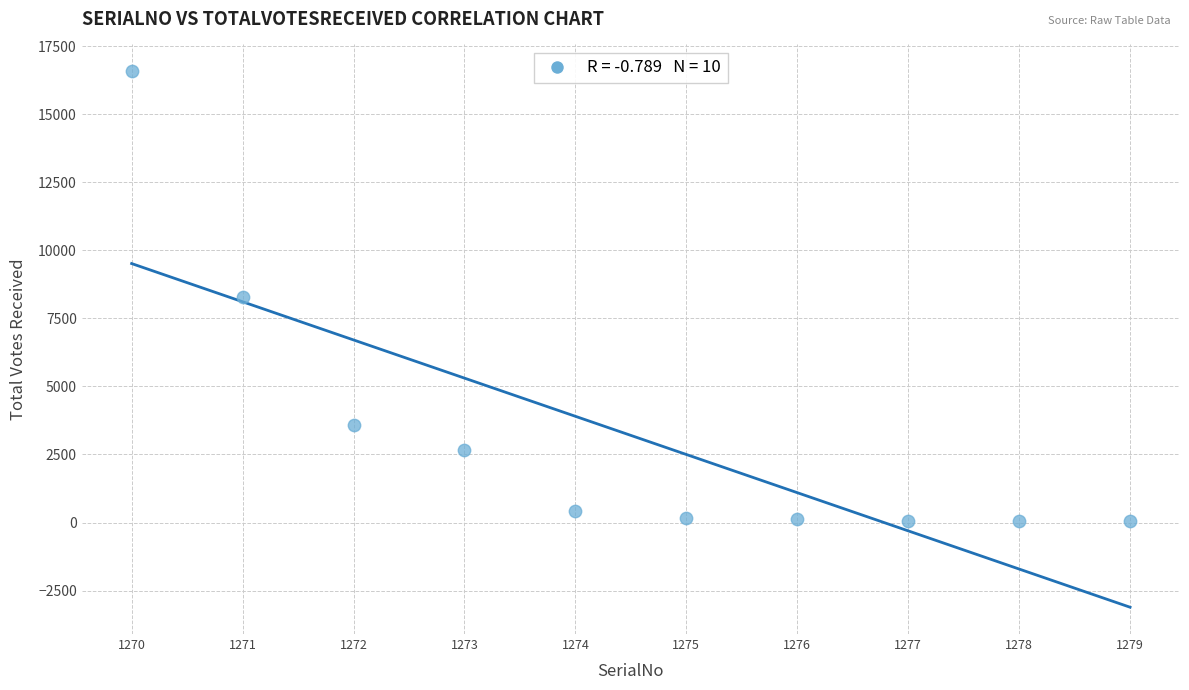

What is the average Y value?

3201